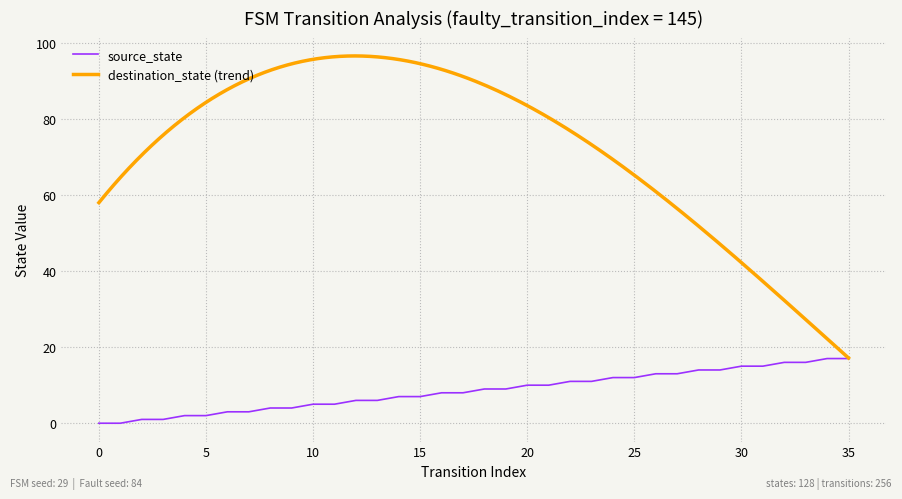

What is the highest value of the source_state series?

17